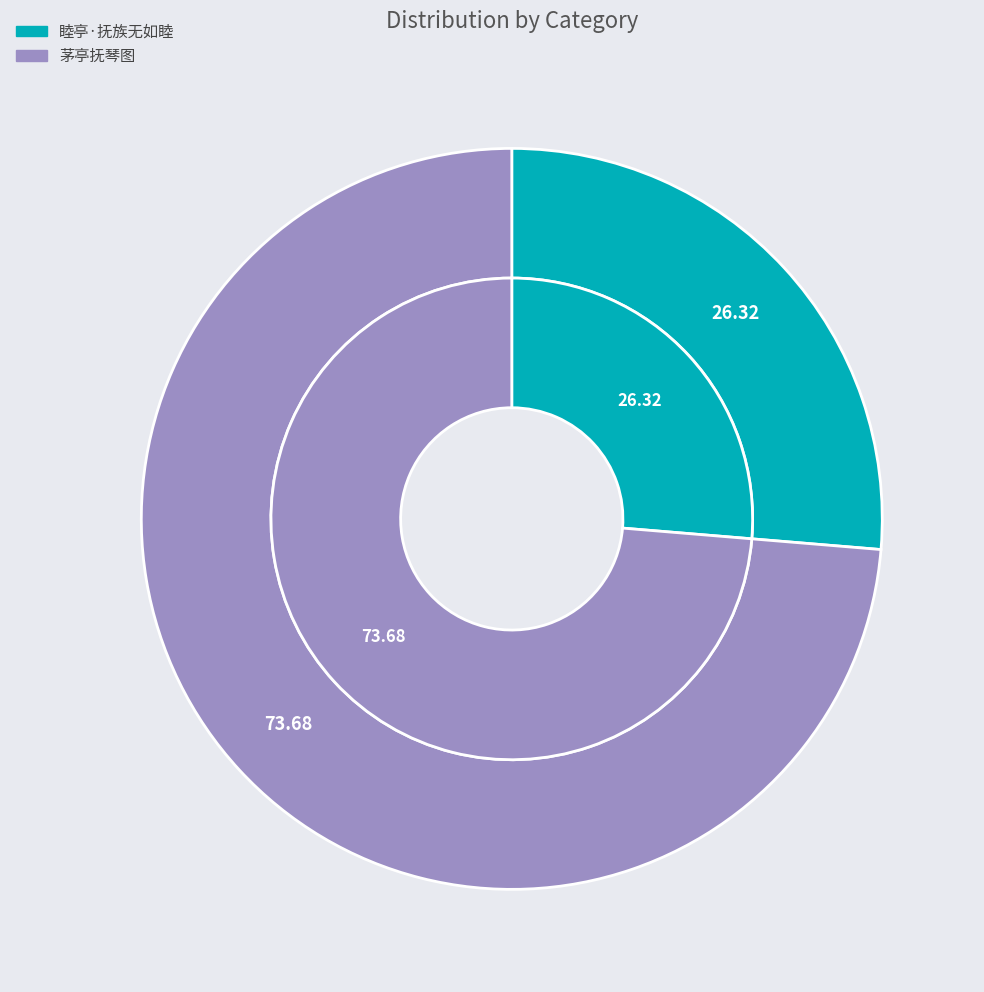

Is it true that 茅亭抚琴图 is 62% of the pie?

False